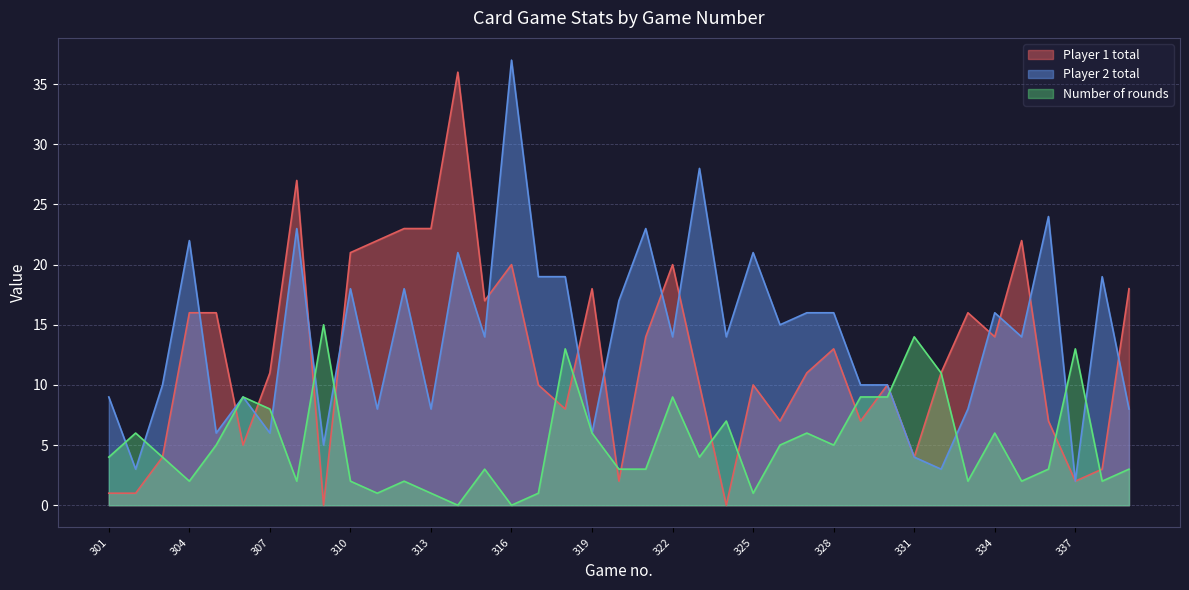

Which label corresponds to the smallest value in the chart?

309